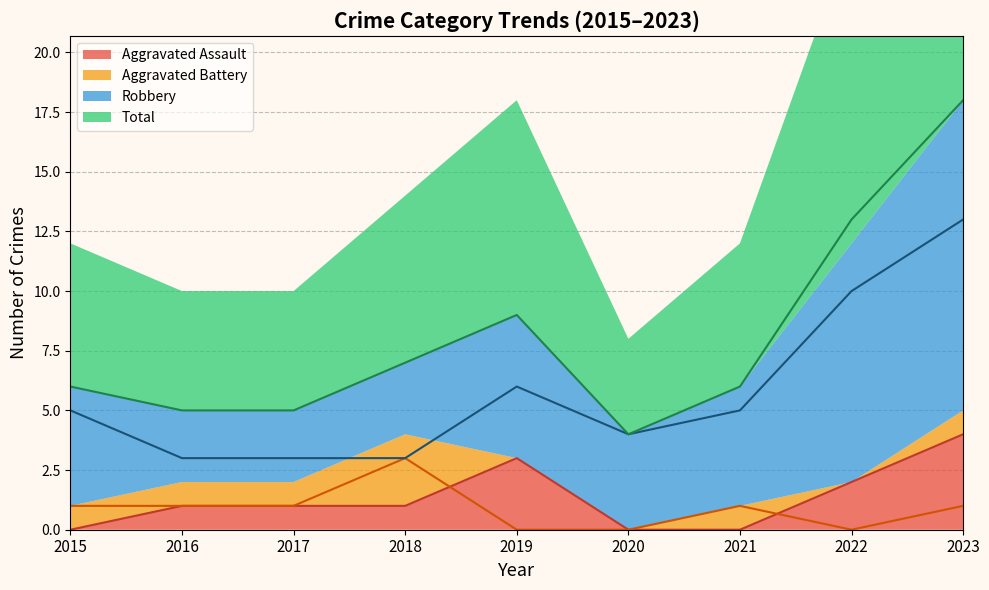

Which has a higher value, 2015 or 2020?

2015